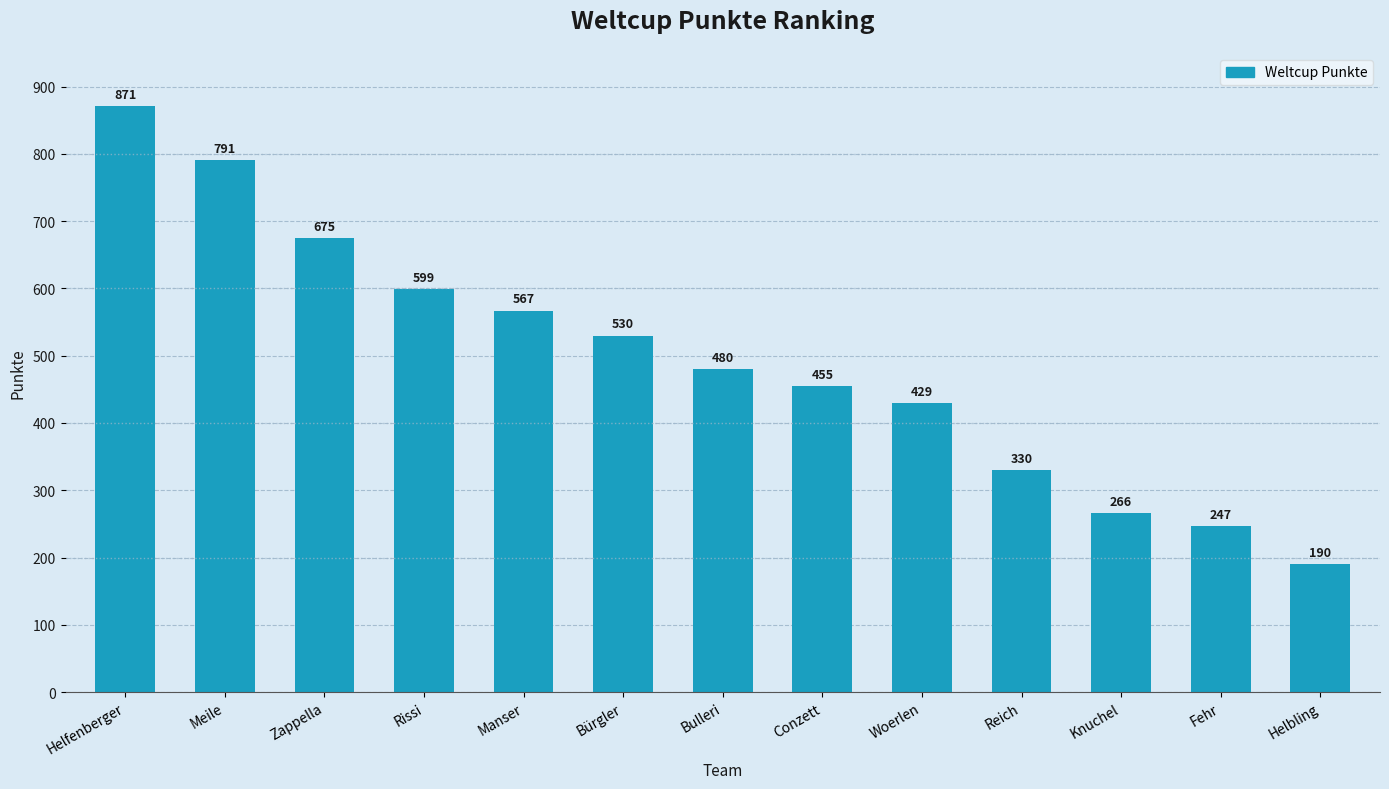

Reading left to right, extract all data points from this chart.

Helfenberger=871	Meile=791	Zappella=675	Rissi=599	Manser=567	Bürgler=530	Bulleri=480	Conzett=455	Woerlen=429	Reich=330	Knuchel=266	Fehr=247	Helbling=190